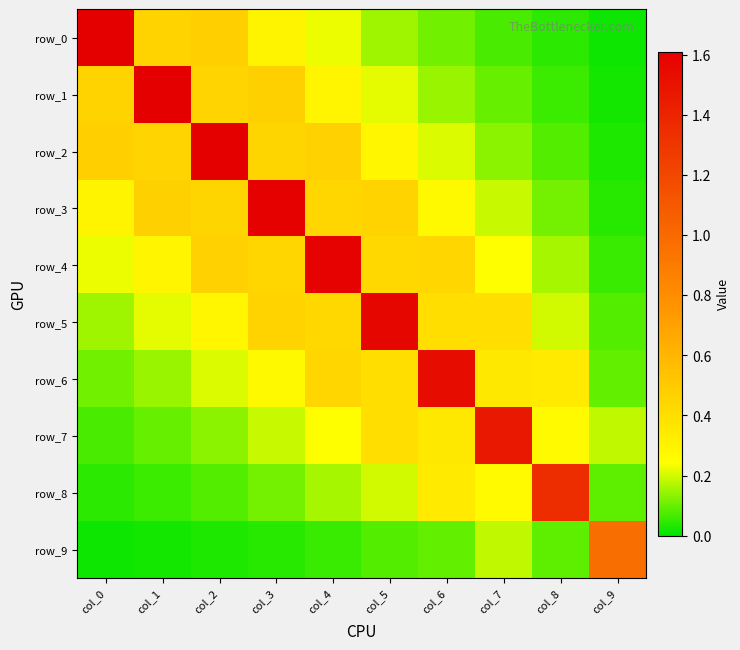

At which category does the chart reach its peak across all series?

col_0